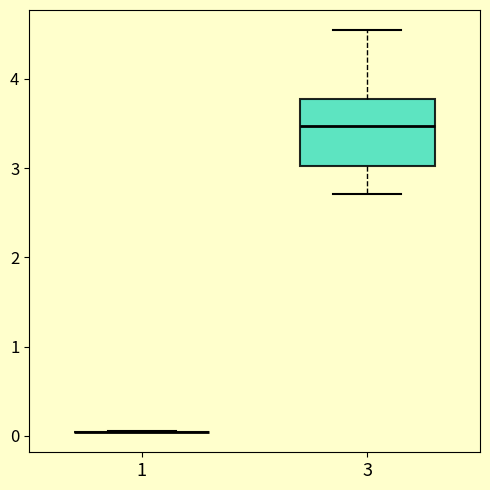

Comparing the boxes themselves (not the whiskers), which one is the tallest?

3